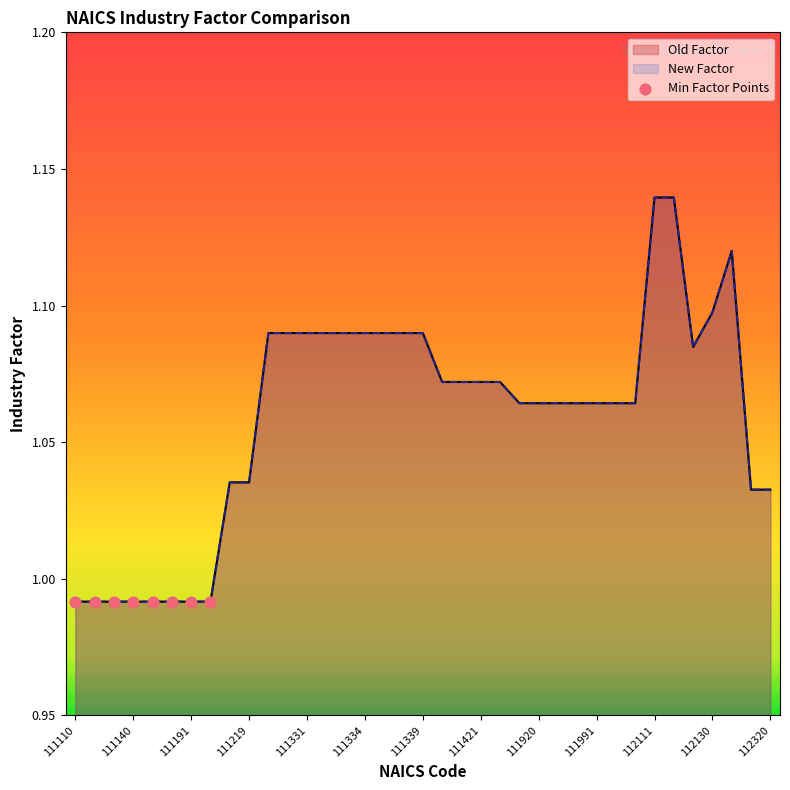

Which series has the widest spread of Y values?

Old Factor